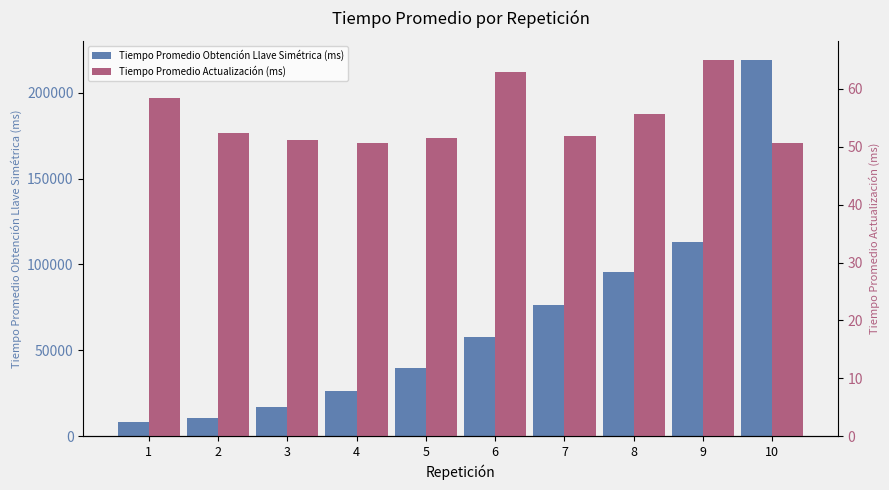

What is the total value across all series at 9?

112959.5